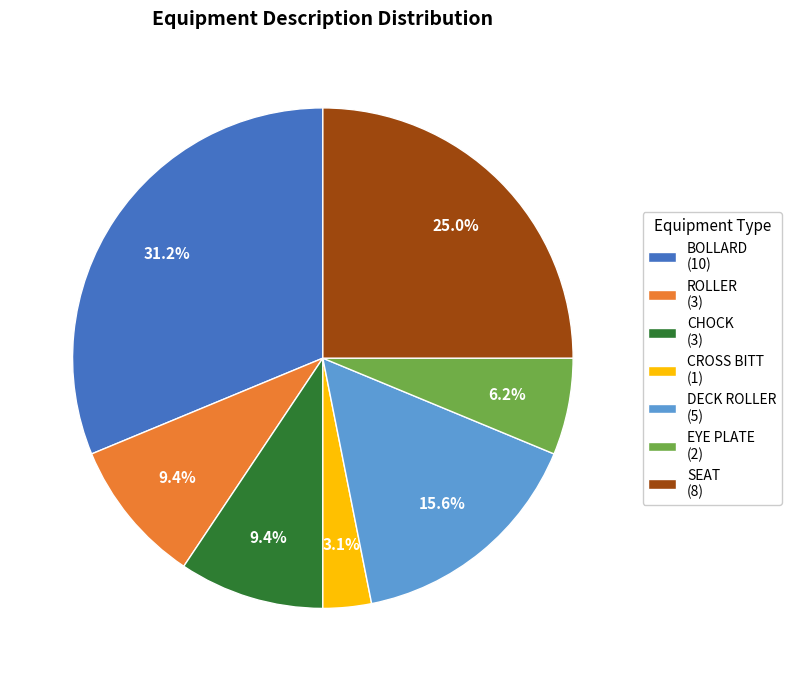

Which slice is the largest?

BOLLARD